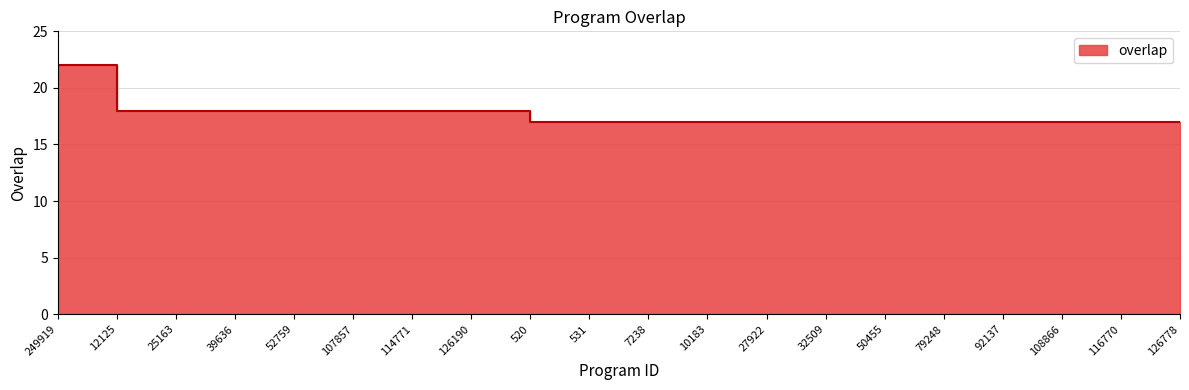

Which has a higher value, 7238 or 27922?

7238